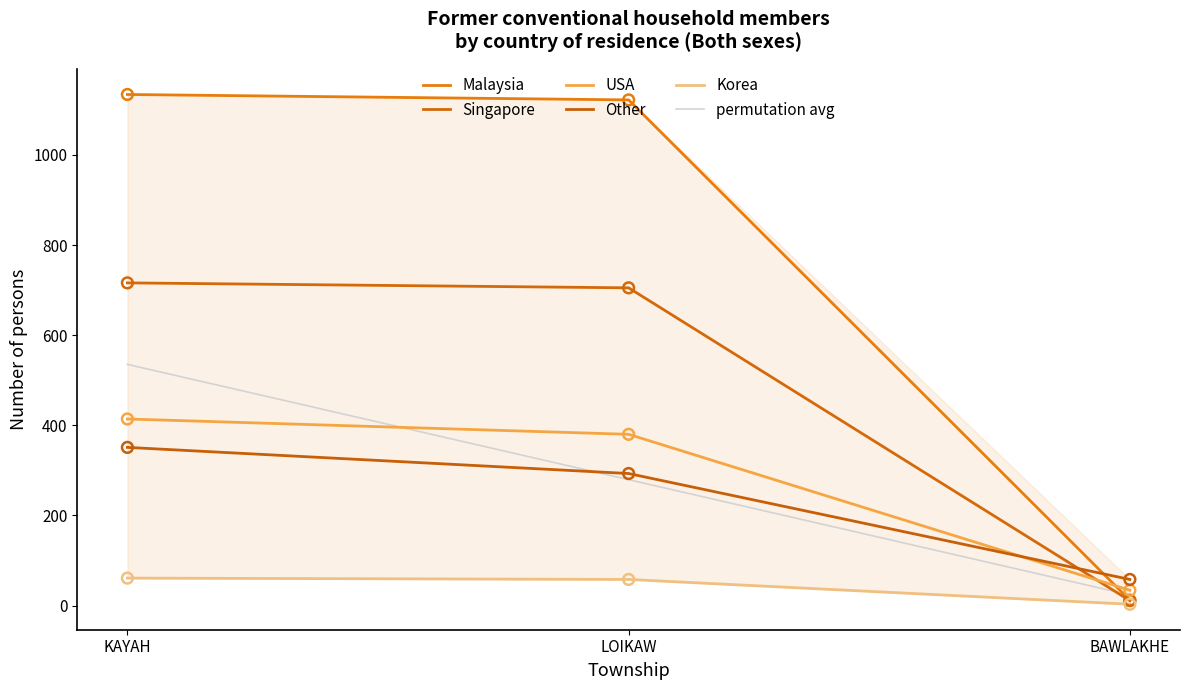

What is the total value across all series at KAYAH?

3211.2